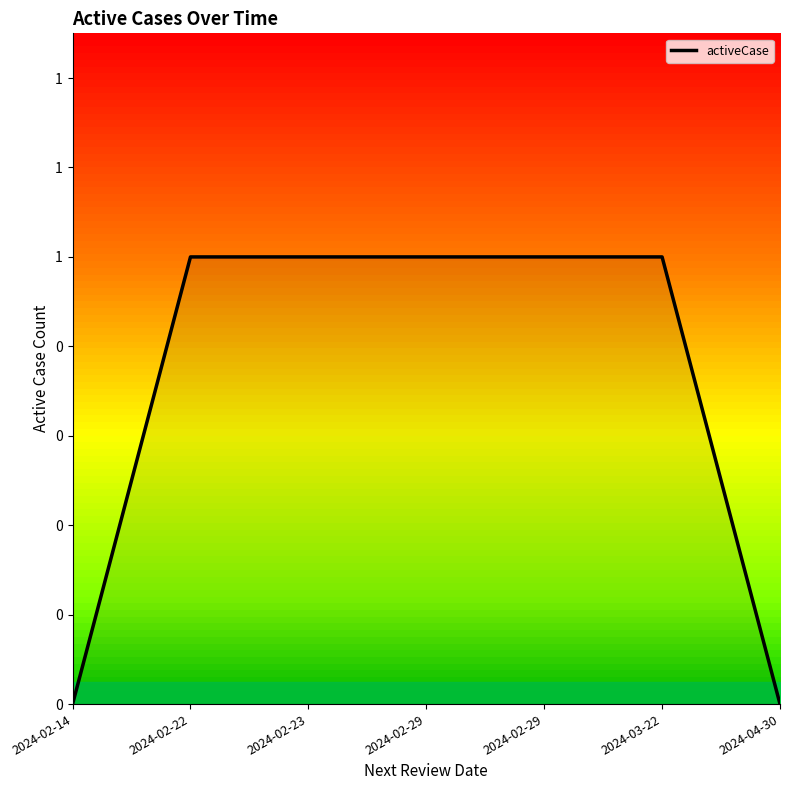

Does the chart have visible grid lines?

No